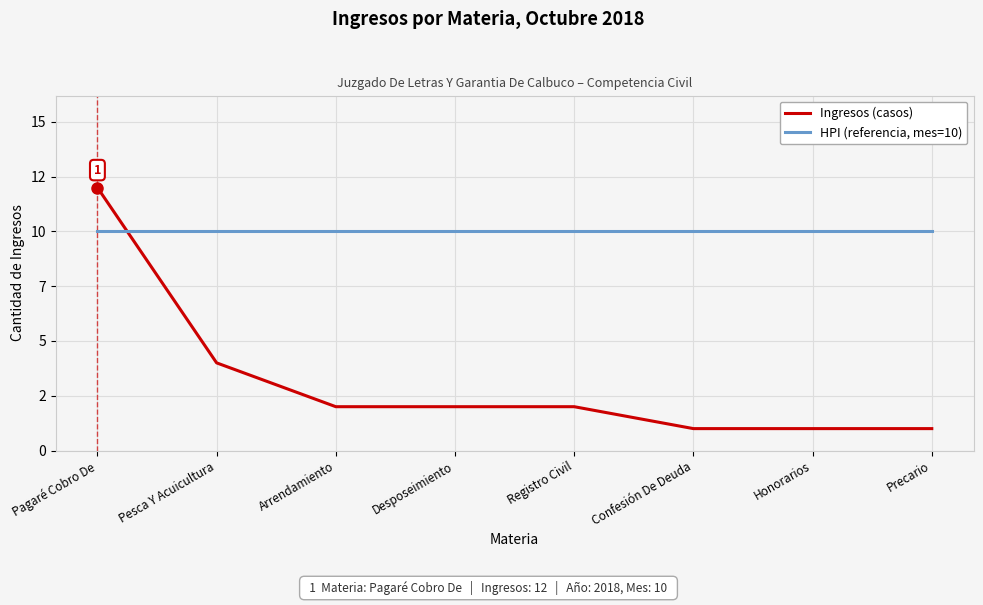

How many times do HPI (referencia, mes=10) and Ingresos (casos) cross each other?

1